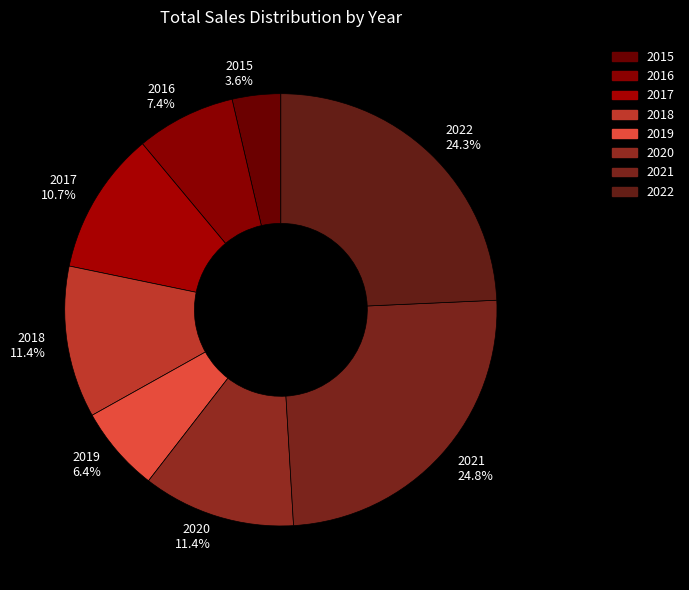

To the nearest percent, what is the difference between the 2021 and 2019 slice percentages?

18%